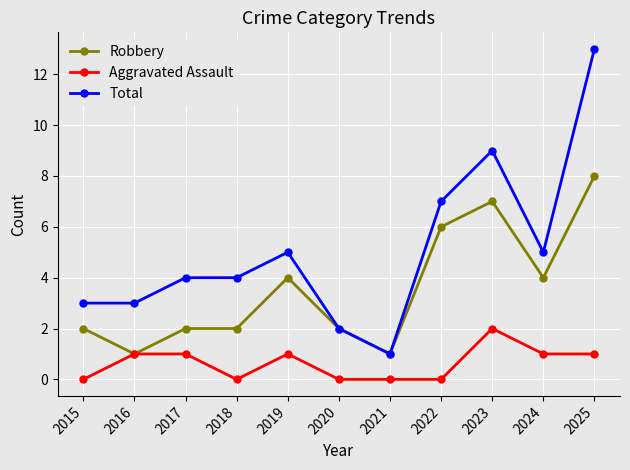

Which category has the highest value across all series?

2025